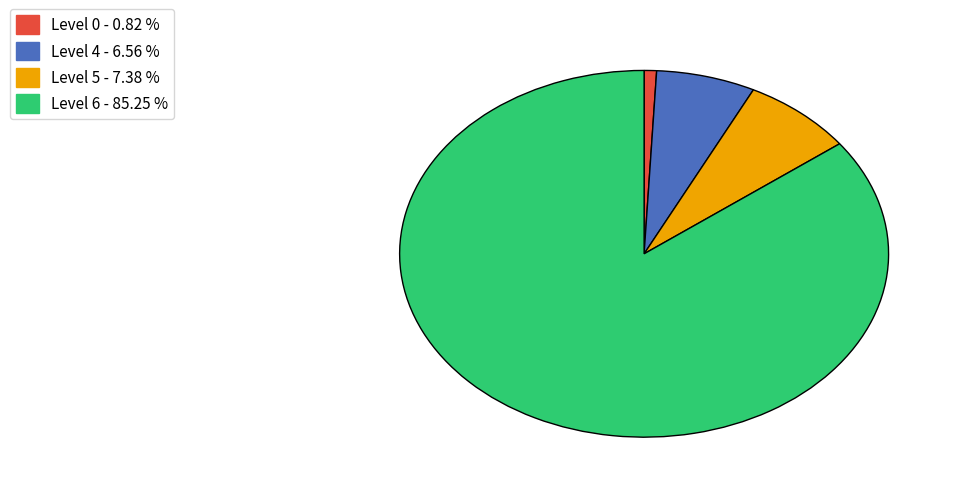

Count the number of slices in the pie.

4